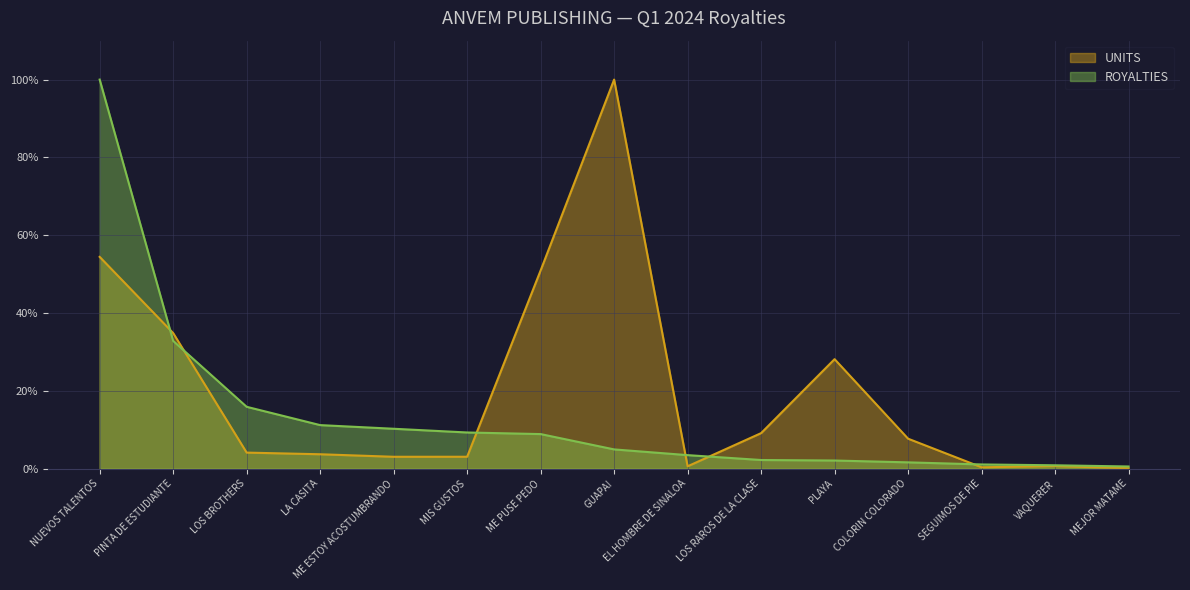

Between PINTA DE ESTUDIANTE and MIS GUSTOS, which series saw the biggest shift?

UNITS